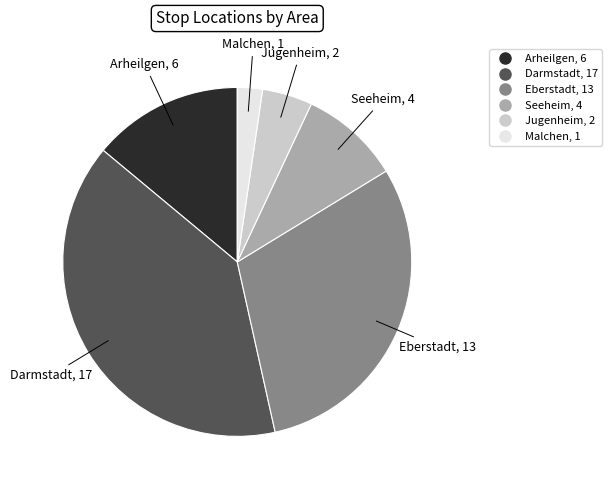

True or false: Seeheim accounts for 9% of the total.

True